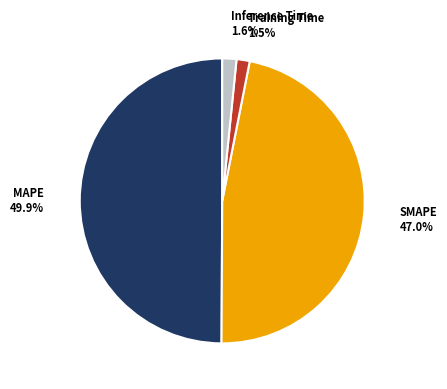

Is it true that MAPE is 62% of the pie?

False